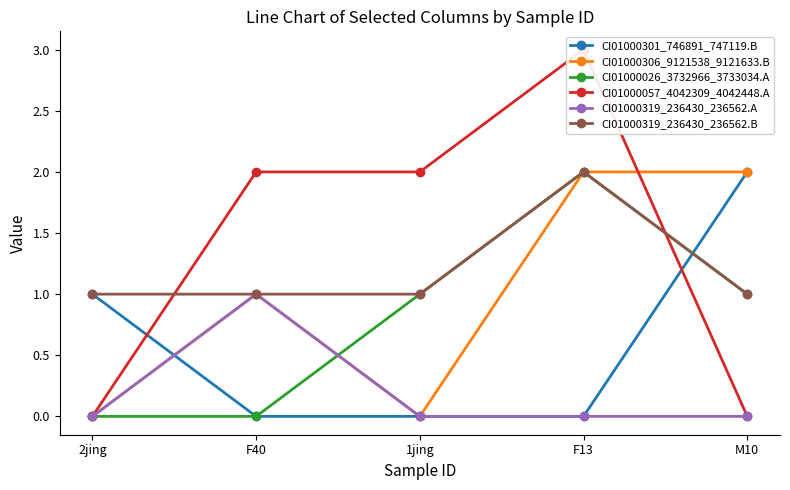

Count the CI01000026_3732966_3733034.A values in the range 0 to 1.

4